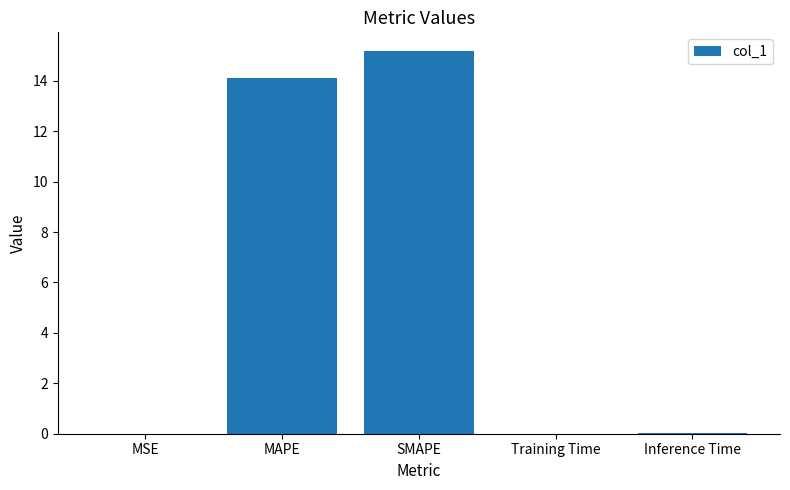

What is the difference between the values at MAPE and MSE?

14.1